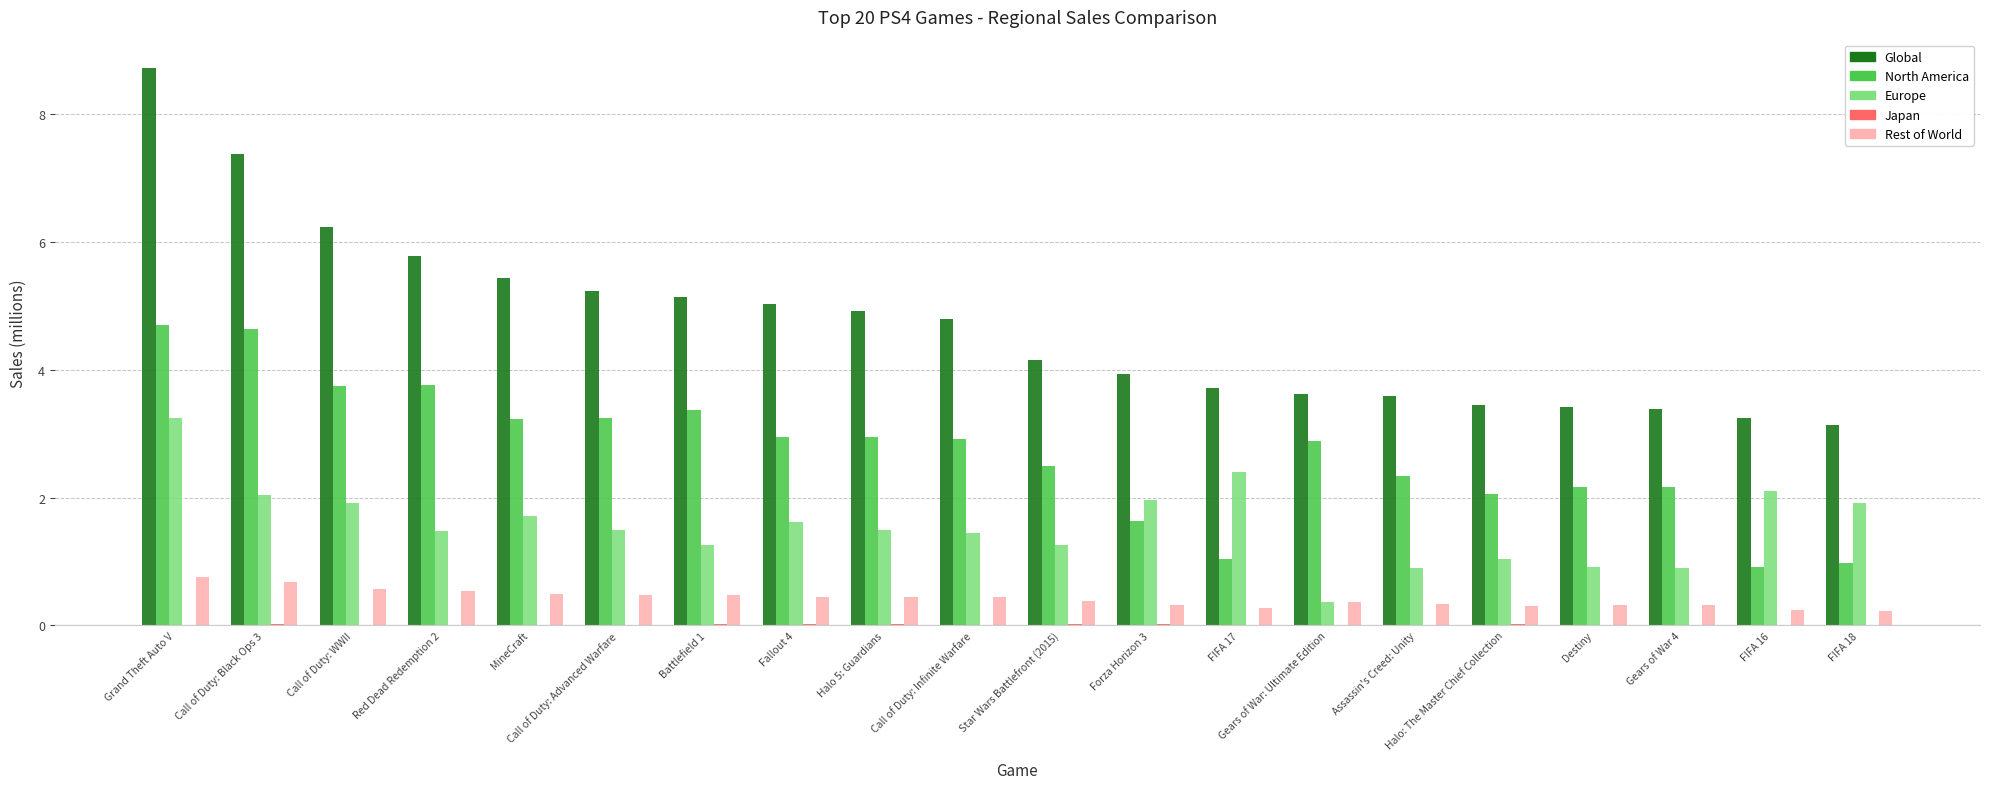

What is the sum of all Global values?

94.2